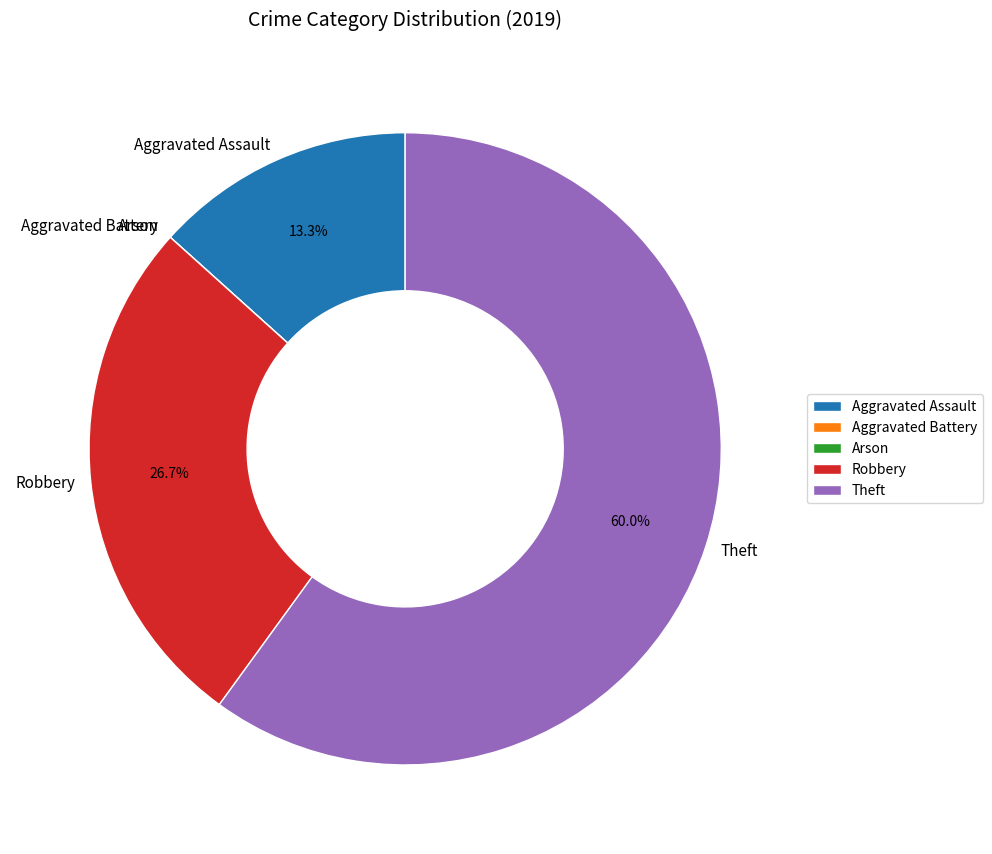

Which category has the biggest portion of the pie?

Theft